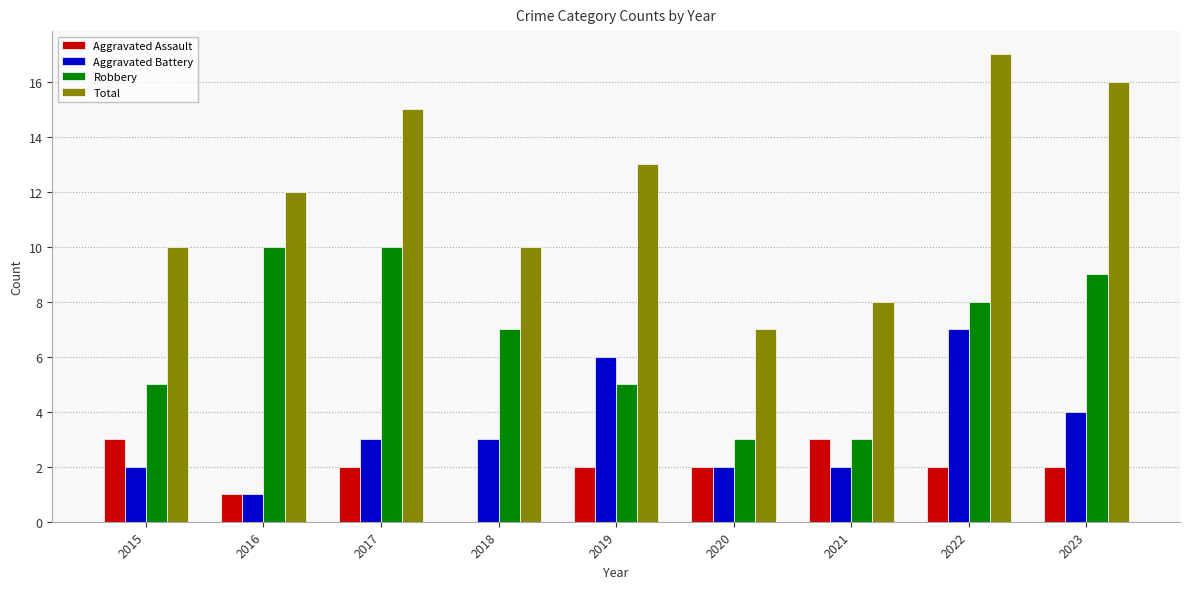

What value does the Total series have at 2021, to the nearest 10?

10